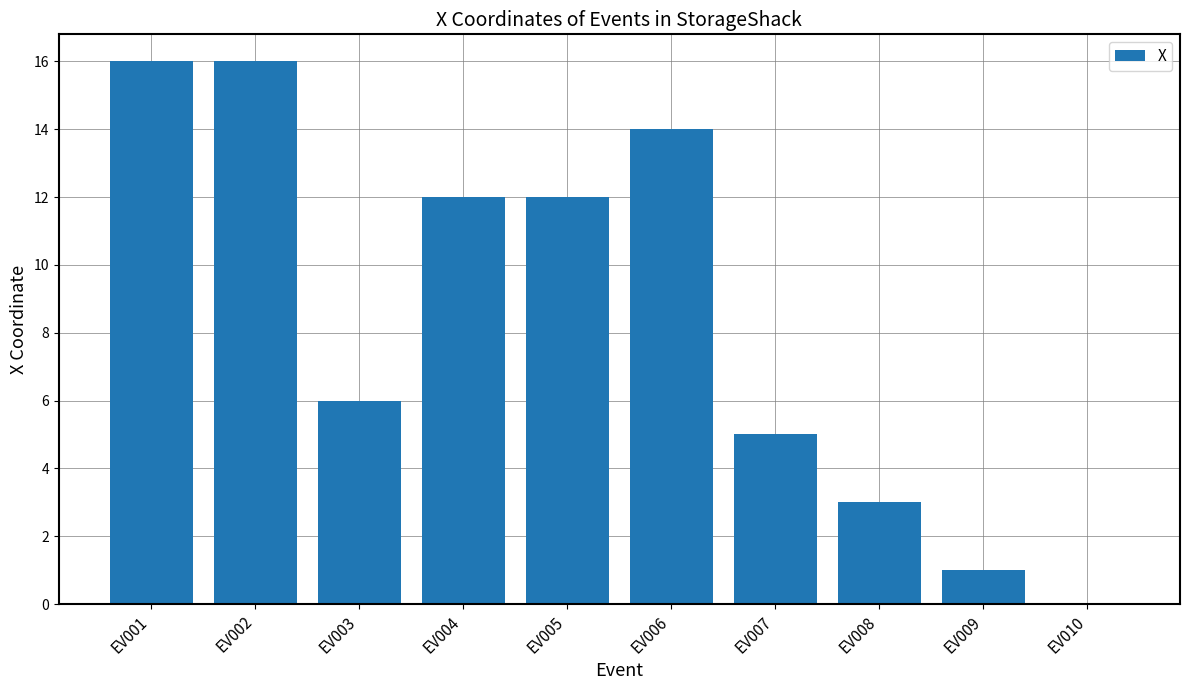

What is the sum of all values?

85